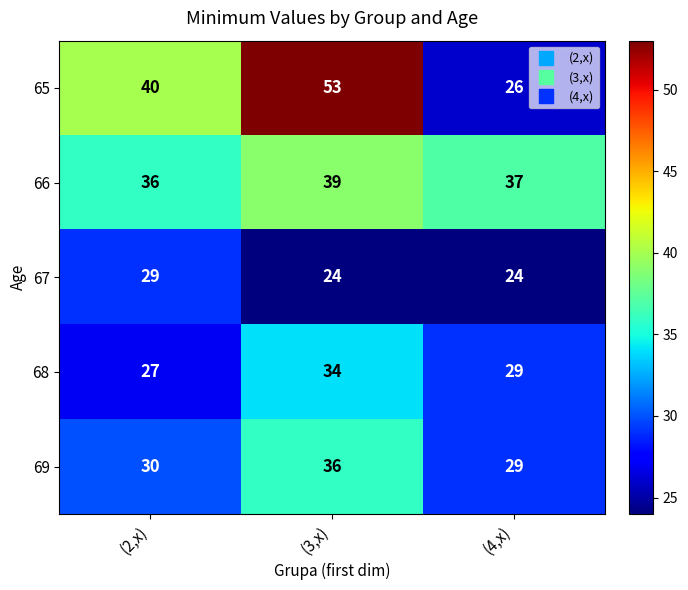

At which label does 66 reach its minimum?

(2,x)